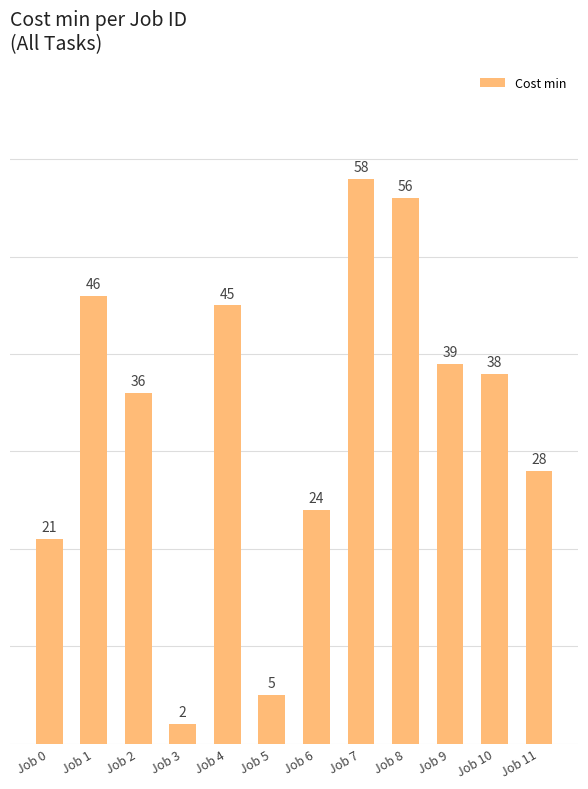

List the labels in order of value, smallest first.

Job 3, Job 5, Job 0, Job 6, Job 11, Job 2, Job 10, Job 9, Job 4, Job 1, Job 8, Job 7